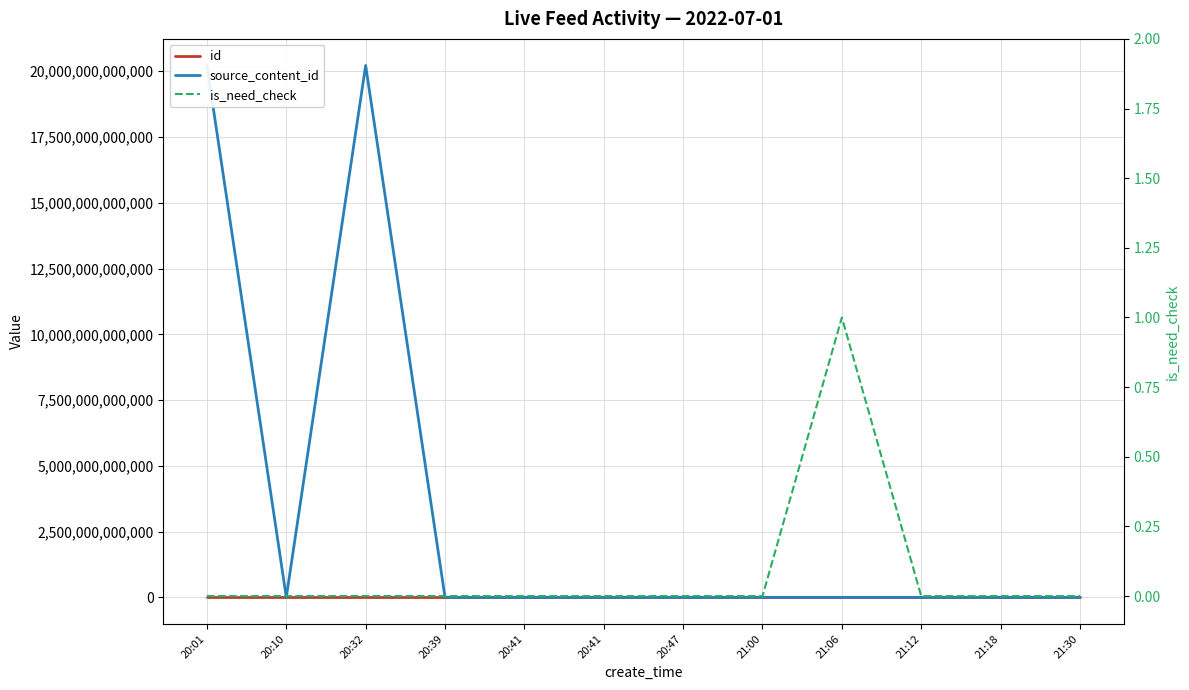

At which label does id first exceed 2726680?

20:01